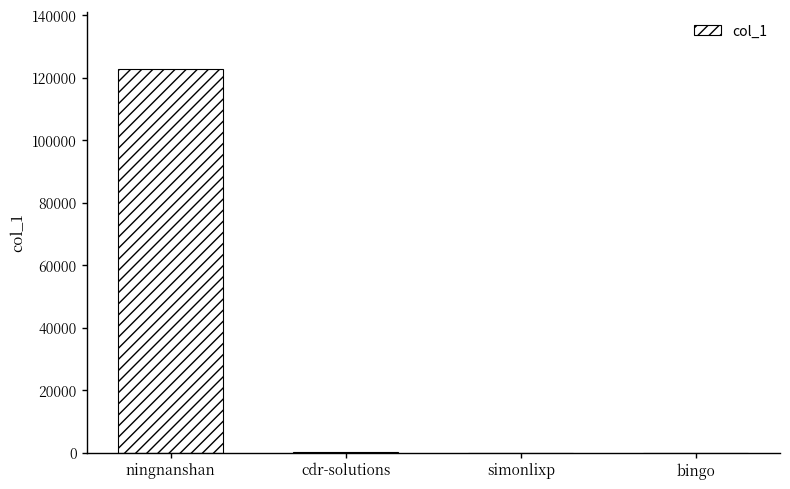

Which label corresponds to the largest value in the chart?

ningnanshan